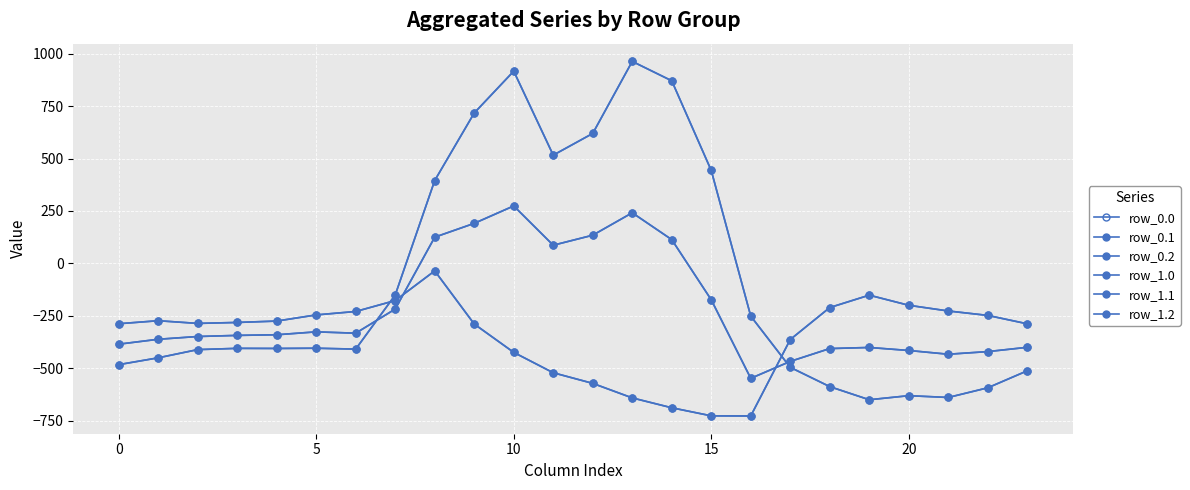

True or false: row_1.1 and row_0.1 intersect in this chart.

False